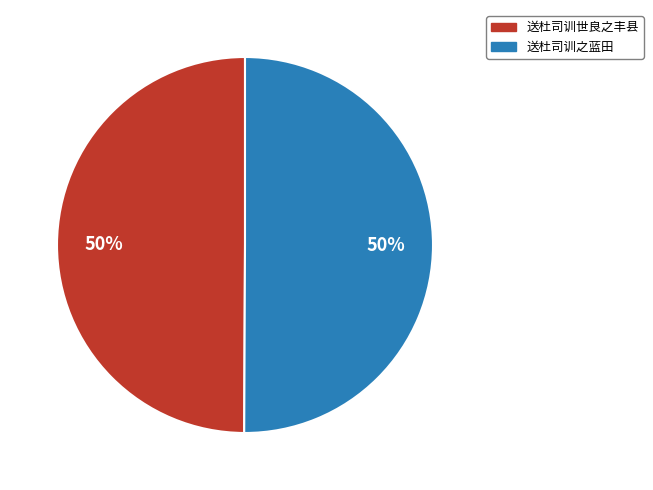

What is the ratio of the value at 送杜司训世良之丰县 to the value at 送杜司训之蓝田?

1.0